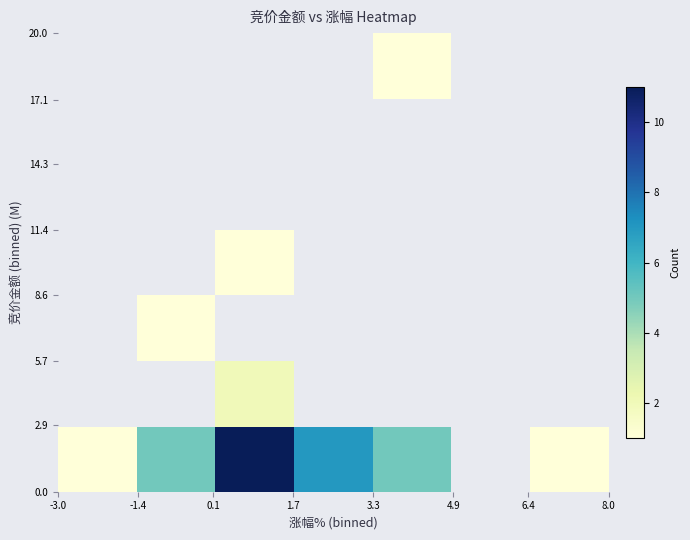

At how many categories does at least one series exceed 9?

1